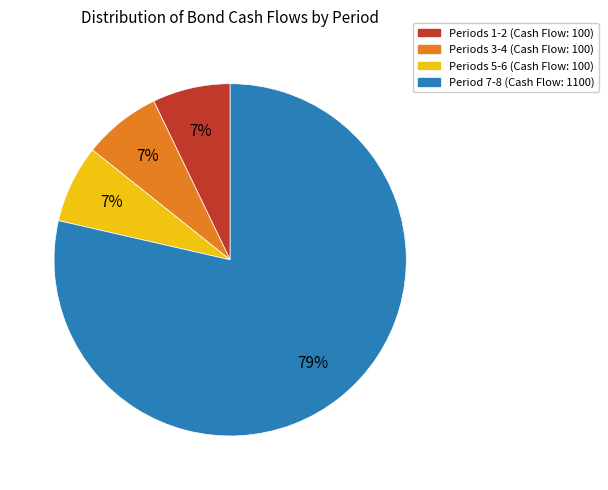

How many segments does this pie chart have?

4